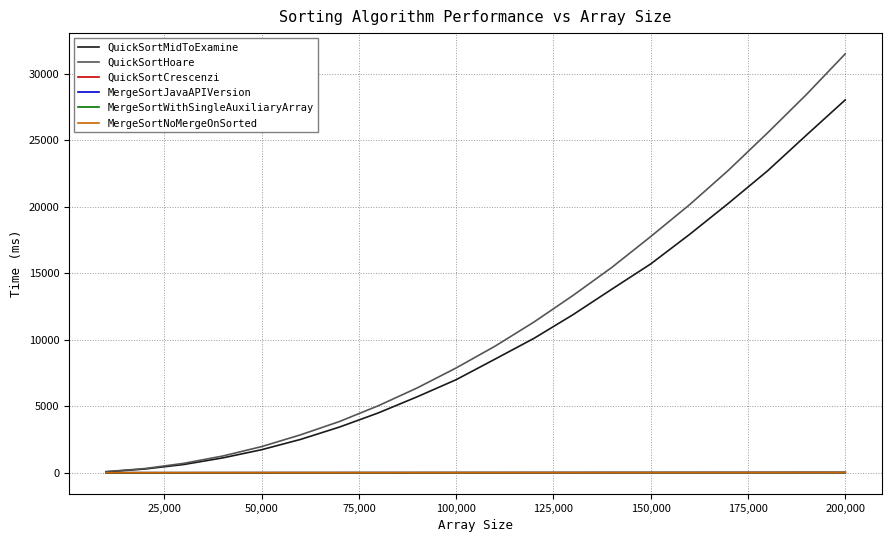

Which series has the largest range (max minus min)?

QuickSortHoare